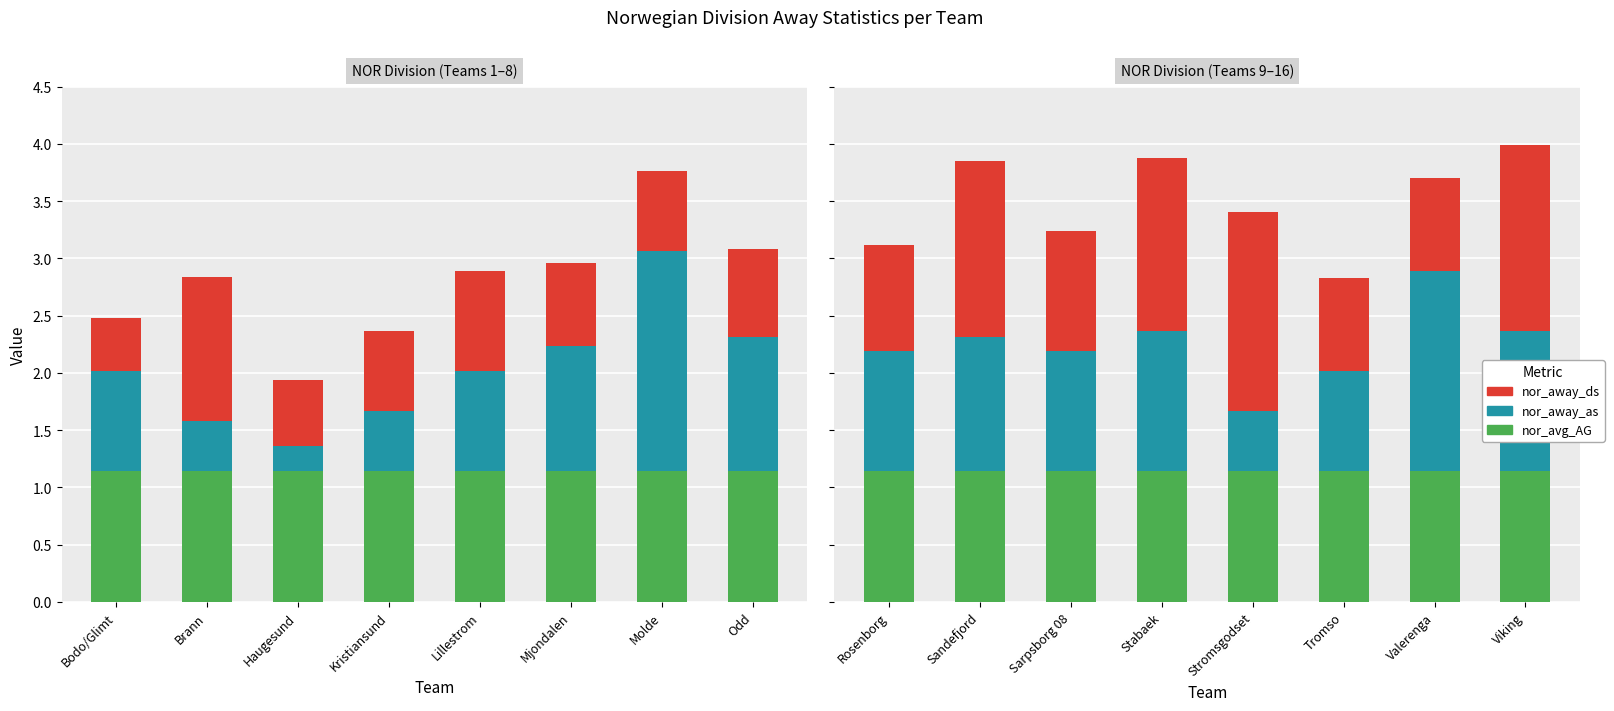

How many distinct data groups are displayed?

3